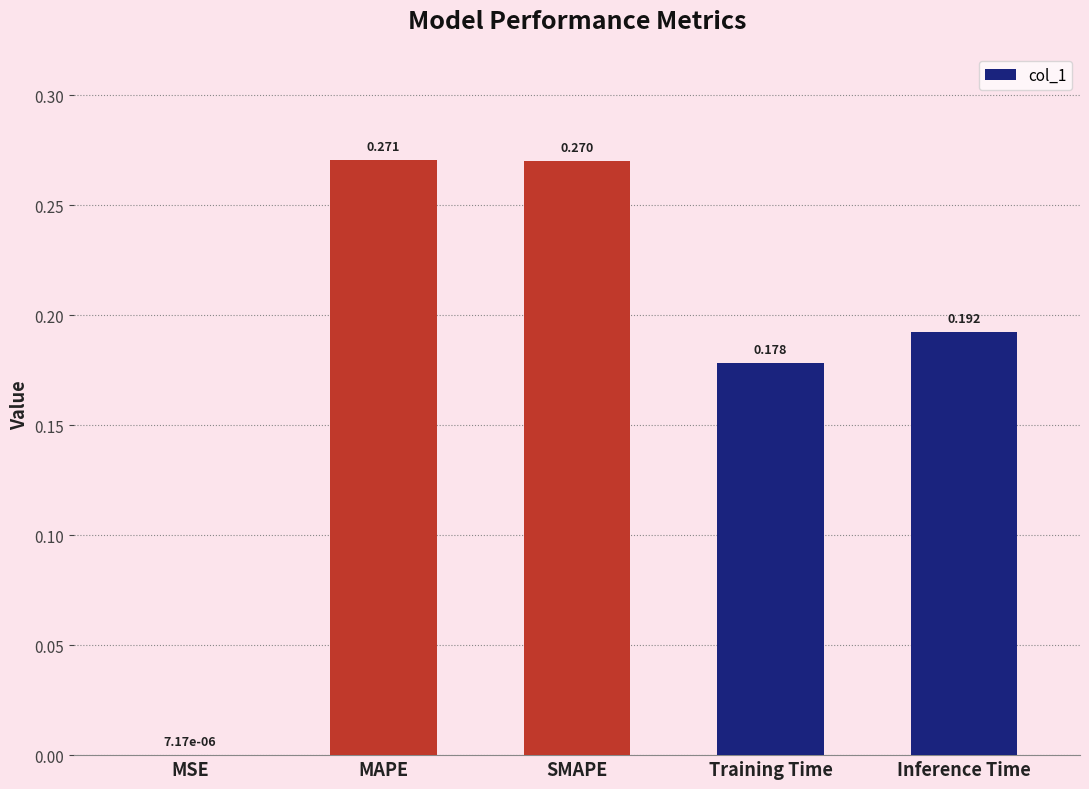

At which category does the chart reach its peak across all series?

MAPE